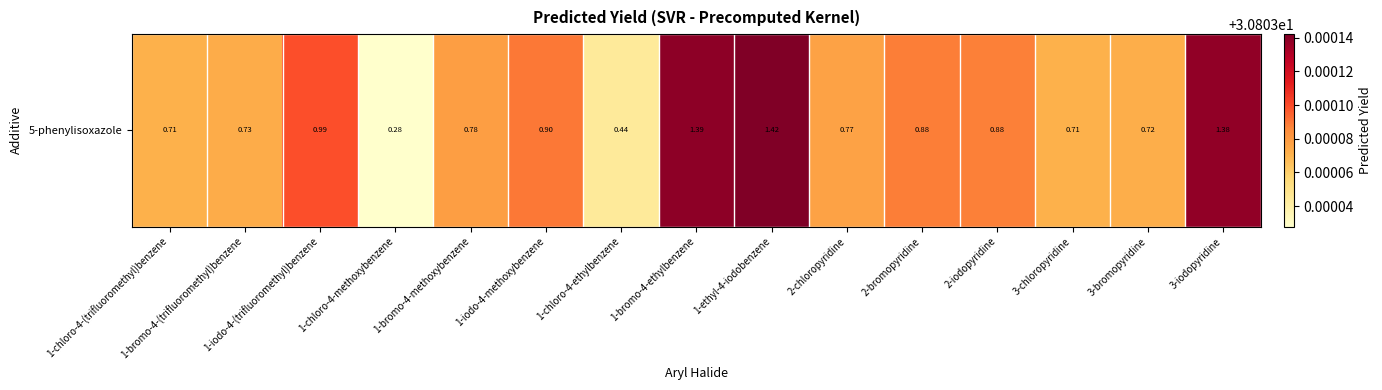

Reading left to right, what are all the values shown in this chart?

1-chloro-4-(trifluoromethyl)benzene=30.8	1-bromo-4-(trifluoromethyl)benzene=30.8	1-iodo-4-(trifluoromethyl)benzene=30.8	1-chloro-4-methoxybenzene=30.8	1-bromo-4-methoxybenzene=30.8	1-iodo-4-methoxybenzene=30.8	1-chloro-4-ethylbenzene=30.8	1-bromo-4-ethylbenzene=30.8	1-ethyl-4-iodobenzene=30.8	2-chloropyridine=30.8	2-bromopyridine=30.8	2-iodopyridine=30.8	3-chloropyridine=30.8	3-bromopyridine=30.8	3-iodopyridine=30.8